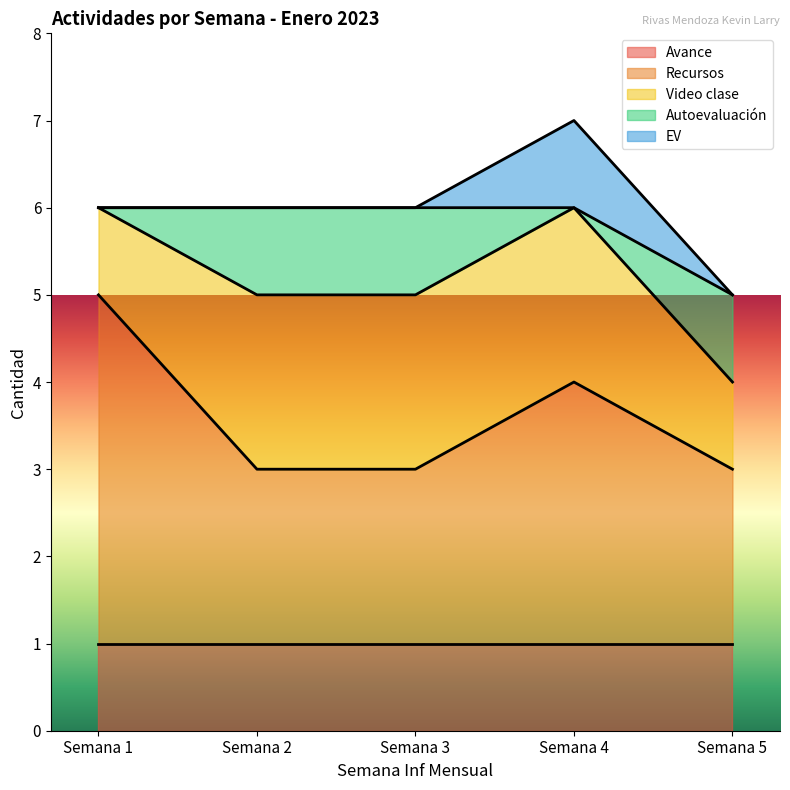

The value of Recursos at Semana 4 is 3. True or false?

True